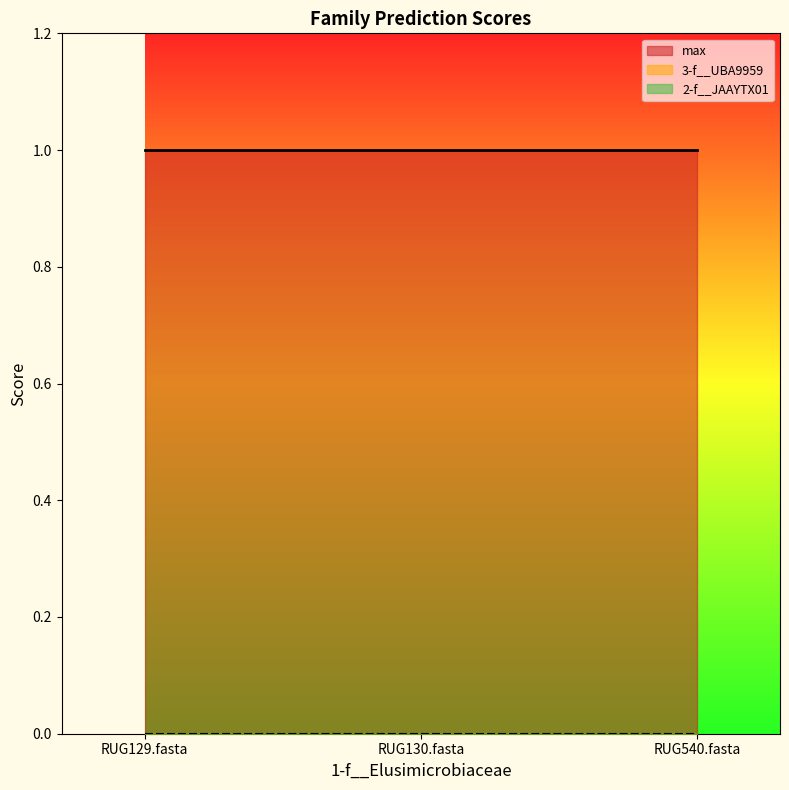

Which category has the highest value across all series?

RUG129.fasta